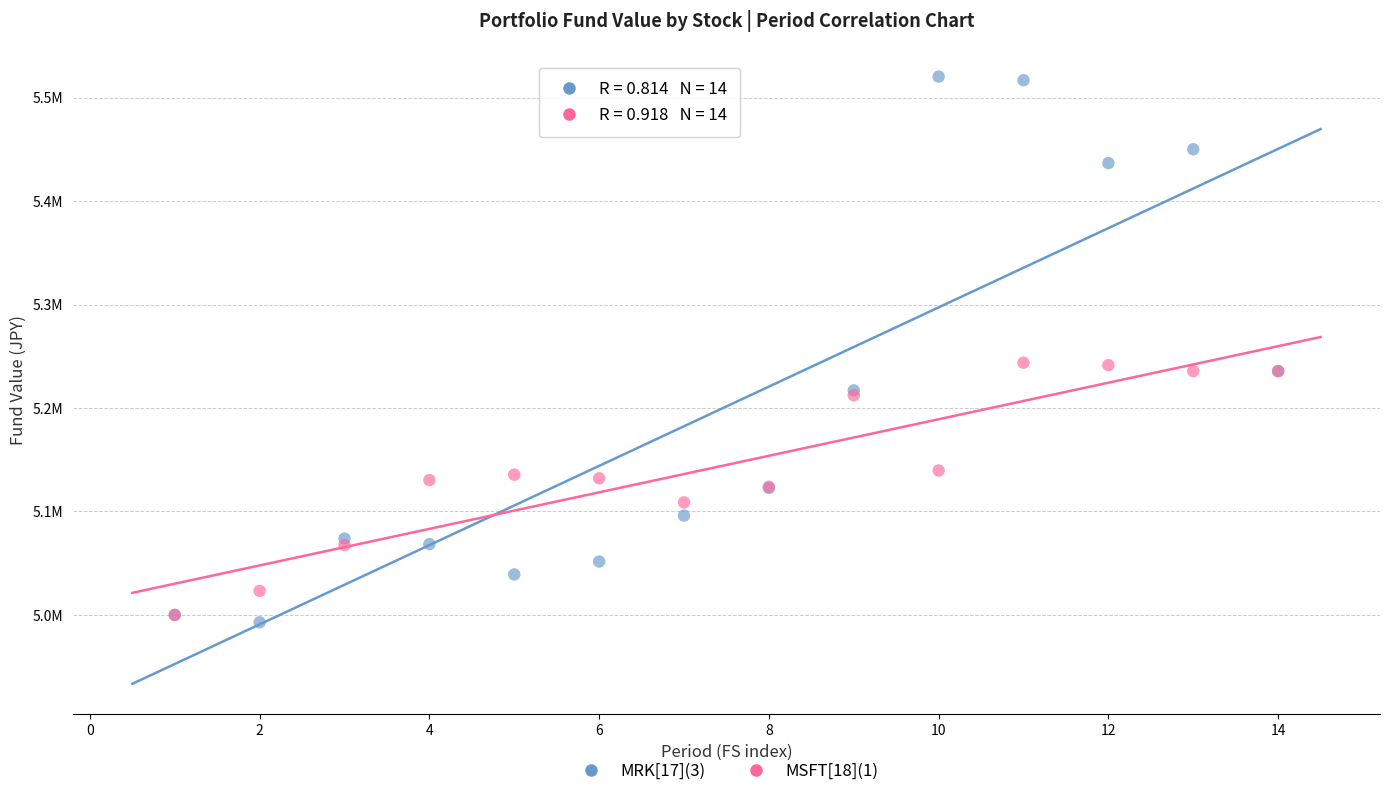

Which series contains the highest Y value?

MRK[17](3)